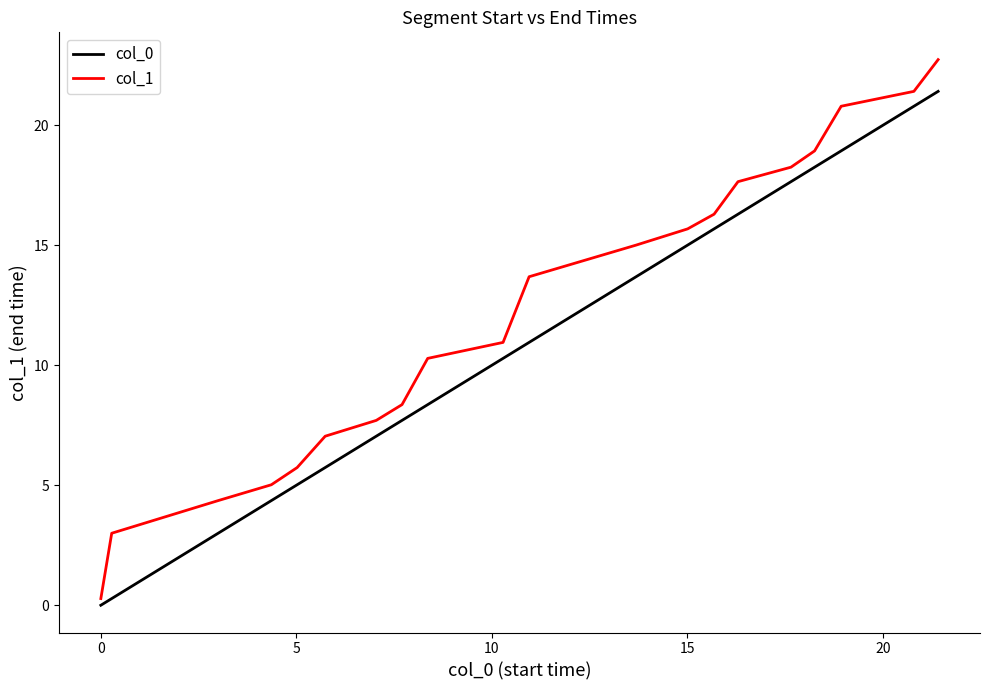

Reading left to right, list all the values displayed in this chart.

col_0: 0.0	0.3	3.0	4.4	5.0	5.7	7.0	7.7	8.4	10.3	11.0	13.7	15.0	15.7	16.3	17.6	18.3	18.9	20.8	21.4
col_1: 0.3	3.0	4.4	5.0	5.7	7.0	7.7	8.4	10.3	11.0	13.7	15.0	15.7	16.3	17.6	18.3	18.9	20.8	21.4	22.7